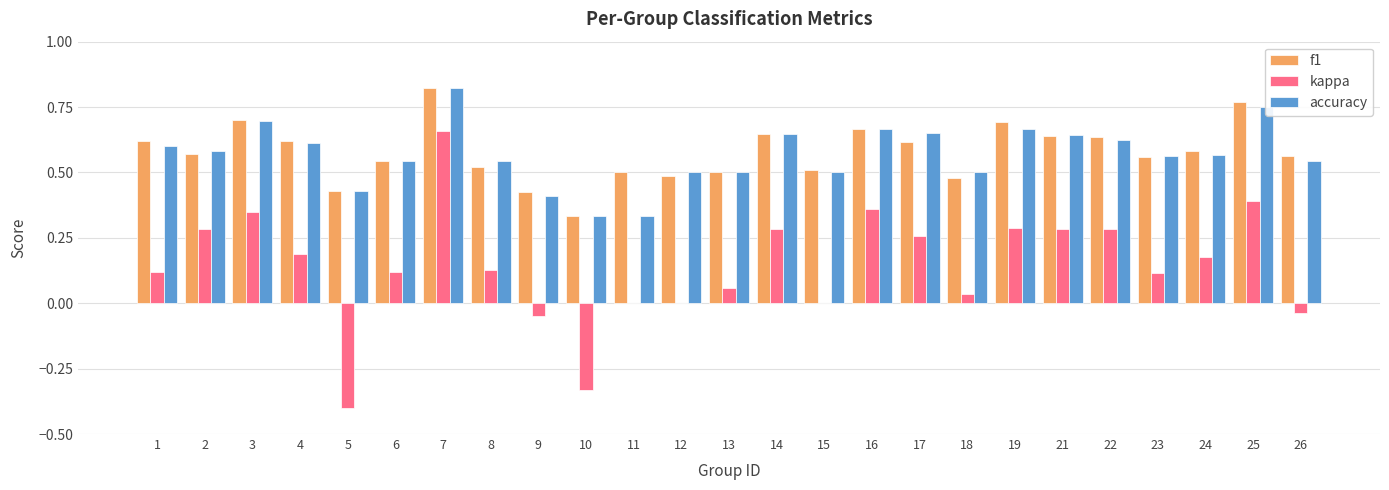

The value of accuracy at 16 is 0.2. True or false?

False